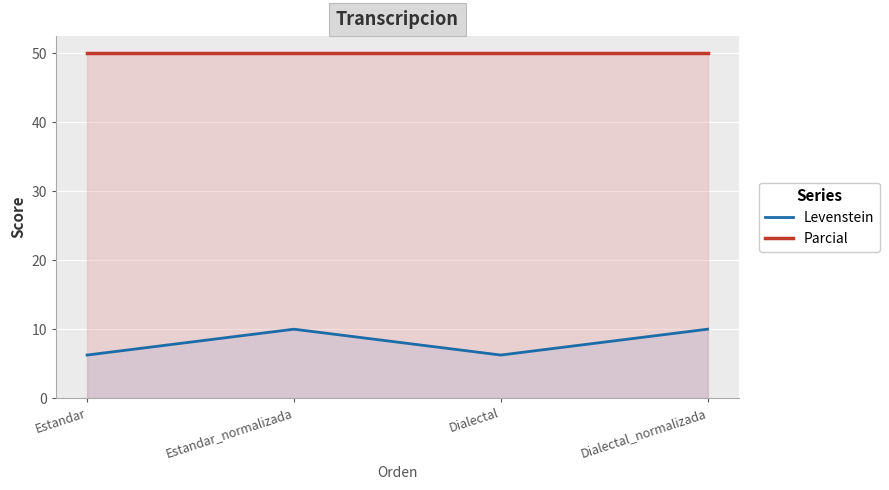

How many values in the Levenstein series exceed 9?

2